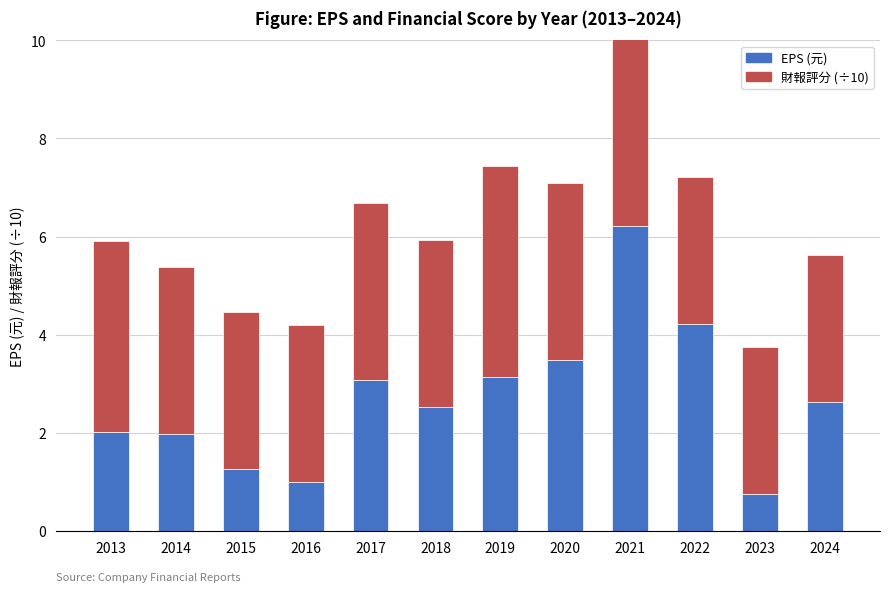

At which category does the chart reach its minimum across all series?

2023